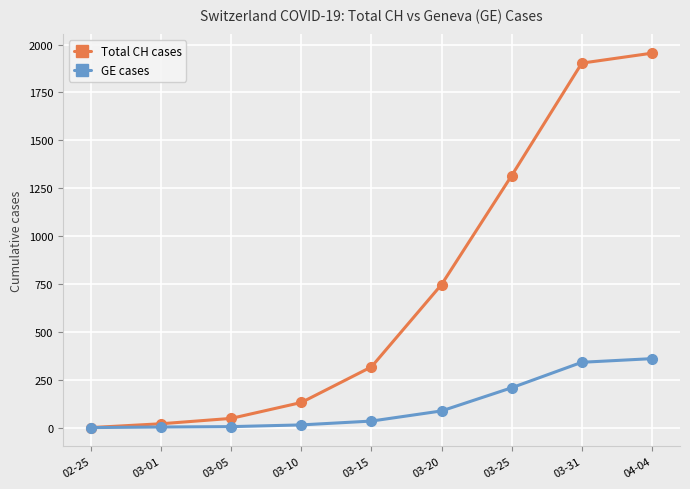

What is the greatest value displayed?

1955